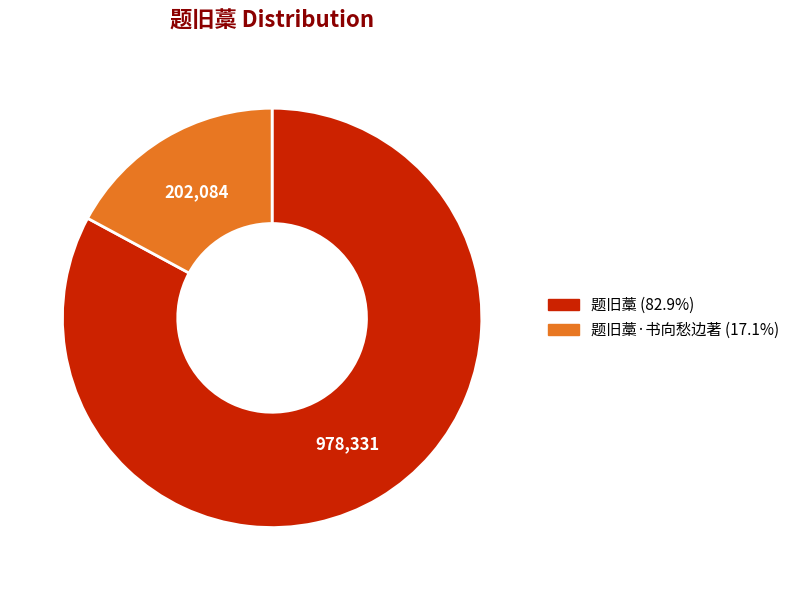

Is there a majority slice in this chart?

Yes